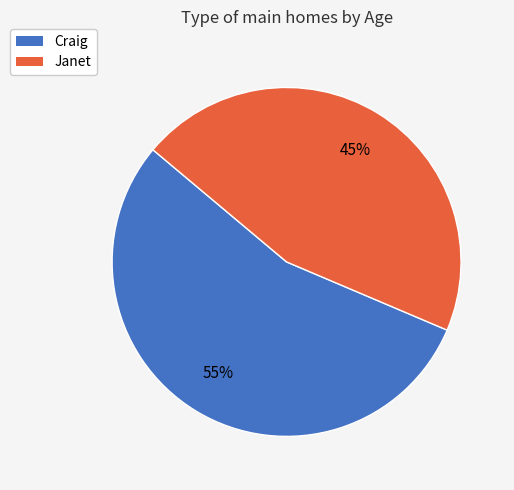

To the nearest percent, what percentage of the pie is Janet?

45%